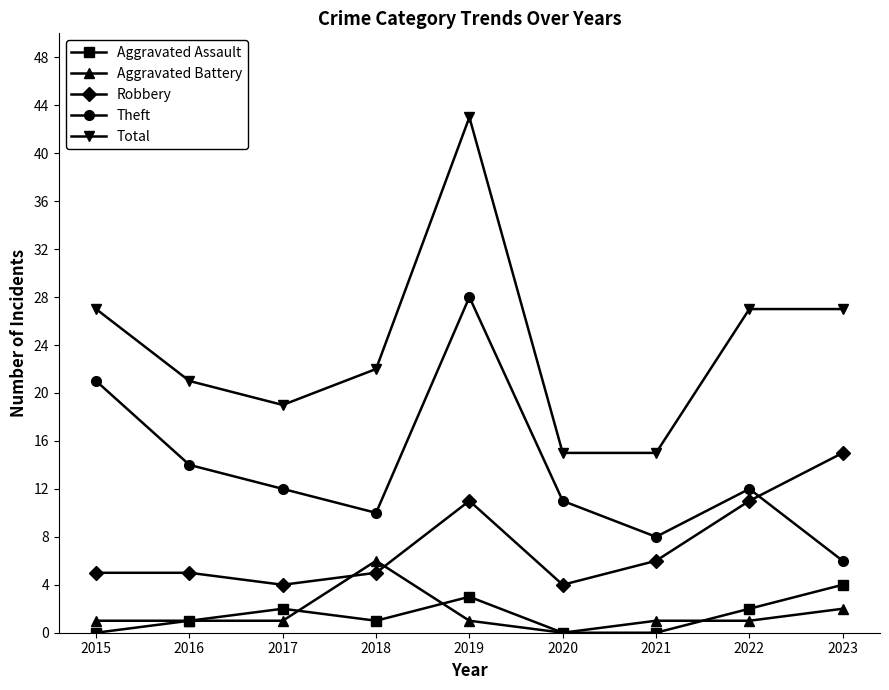

Which series changed the most between 2018 and 2023?

Robbery